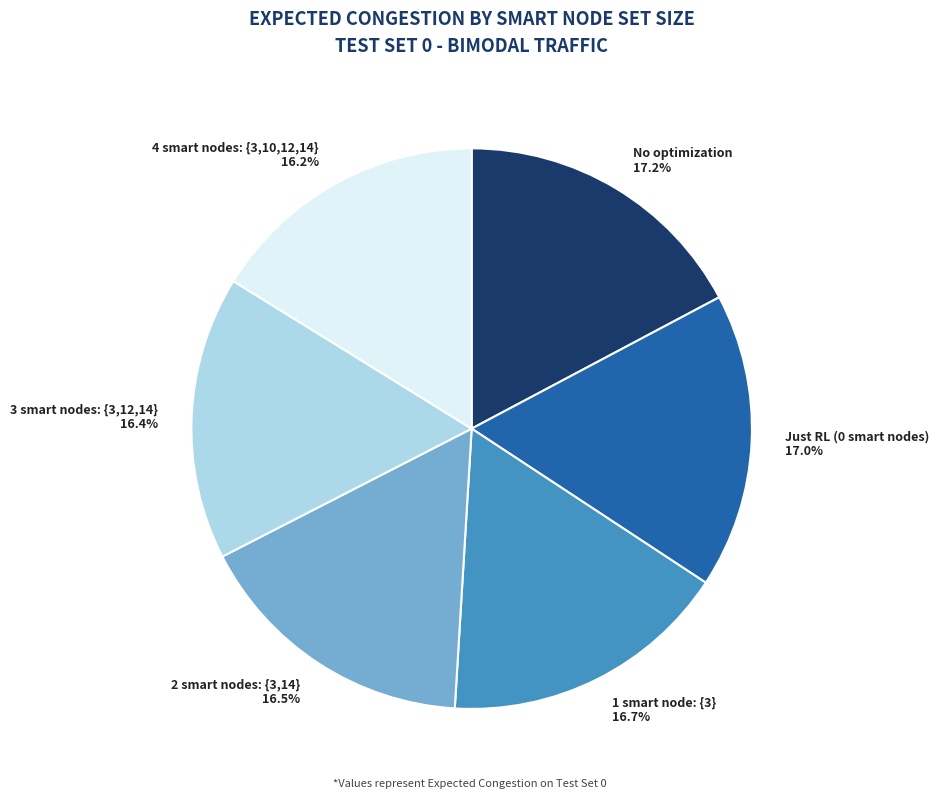

To the nearest percent, what is the combined percentage of 2 smart nodes: {3,14} and No optimization?

34%